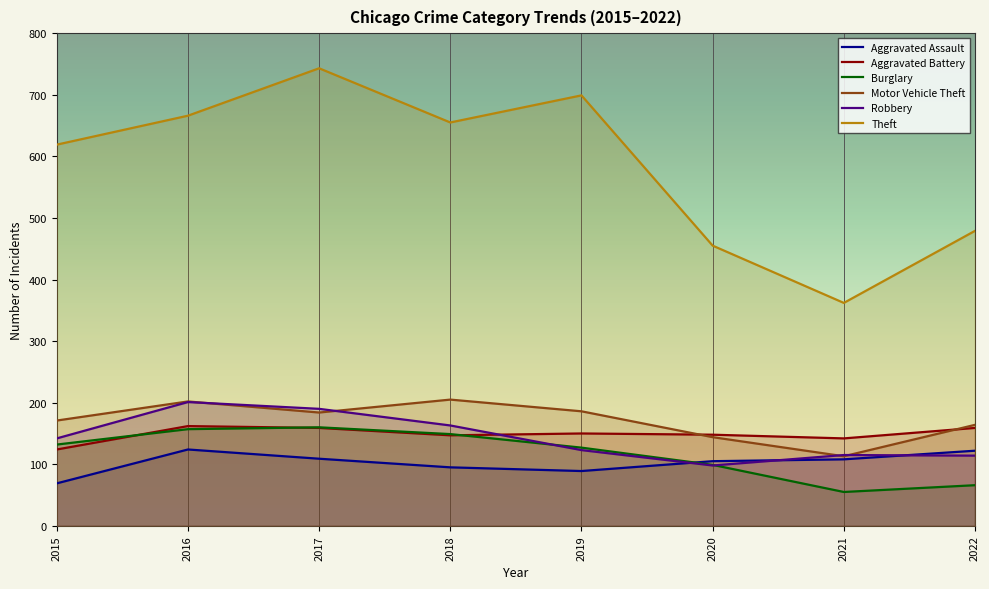

True or false: Robbery and Aggravated Battery cross at least once.

True